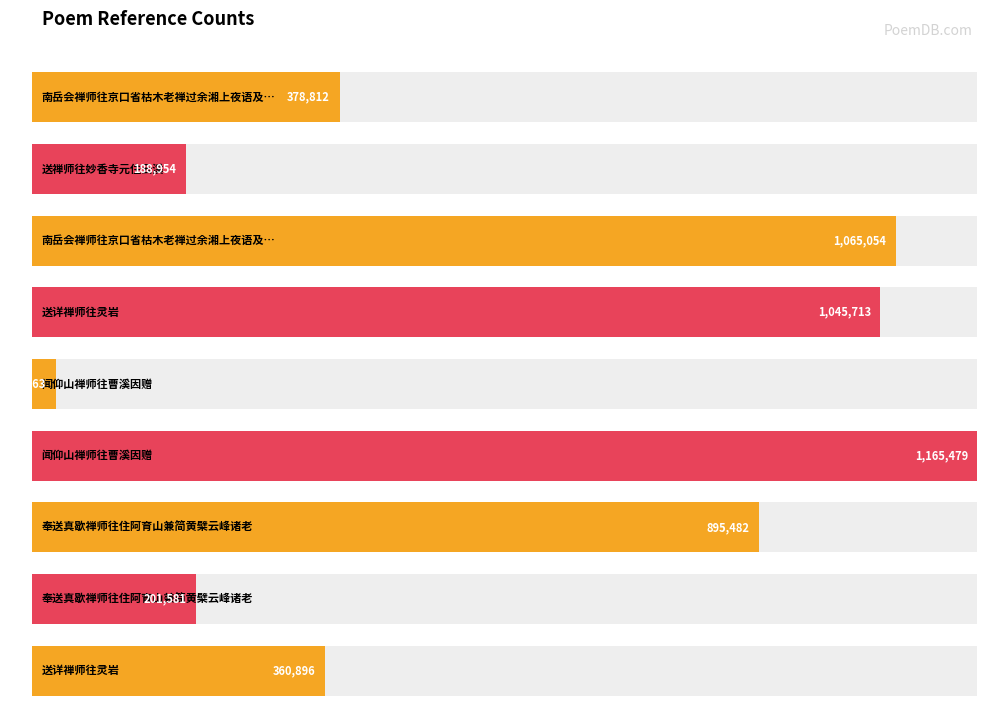

True or false: the data shows 1065054 at 南岳会禅师往京口省枯木老禅过余湘上夜语及前诗三绝要谒梦蝶老居士不觉有怀其人.

True